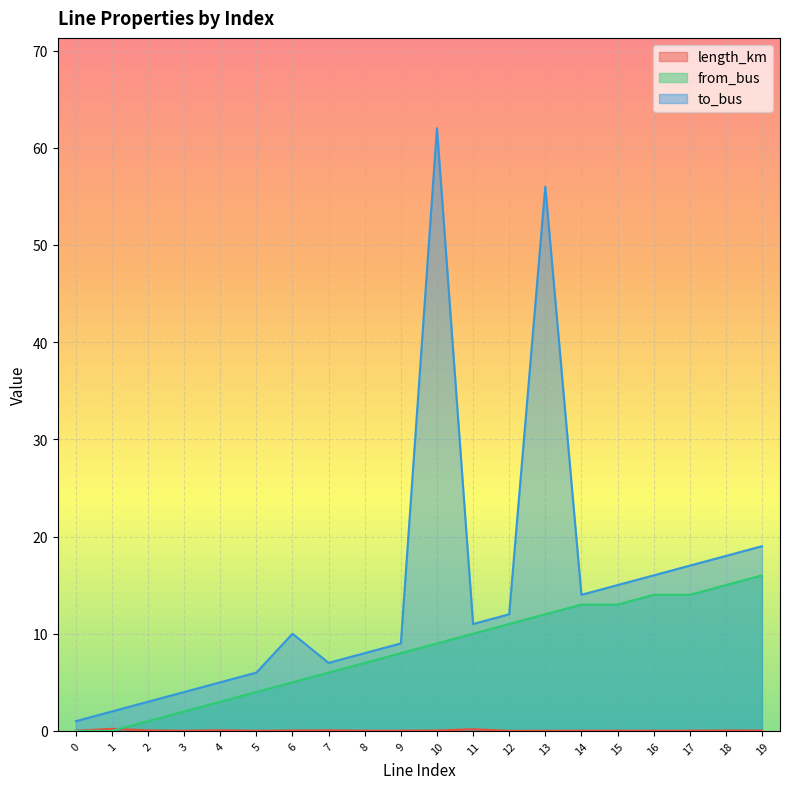

Reading left to right, extract all data points from this chart.

length_km: 0.0	0.2	0.0	0.0	0.1	0.0	0.0	0.1	0.0	0.0	0.0	0.2	0.0	0.0	0.0	0.0	0.0	0.0	0.0	0.0
from_bus: 0.0	0.0	1.0	2.0	3.0	4.0	5.0	6.0	7.0	8.0	9.0	10.0	11.0	12.0	13.0	13.0	14.0	14.0	15.0	16.0
to_bus: 1.0	2.0	3.0	4.0	5.0	6.0	10.0	7.0	8.0	9.0	62.0	11.0	12.0	56.0	14.0	15.0	16.0	17.0	18.0	19.0